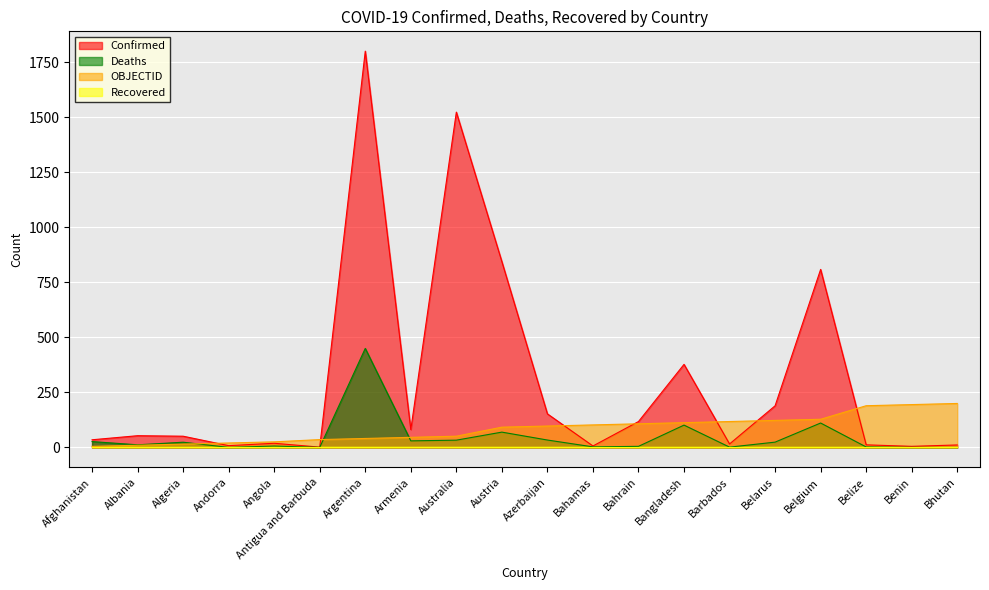

Count the number of data series in this chart.

4